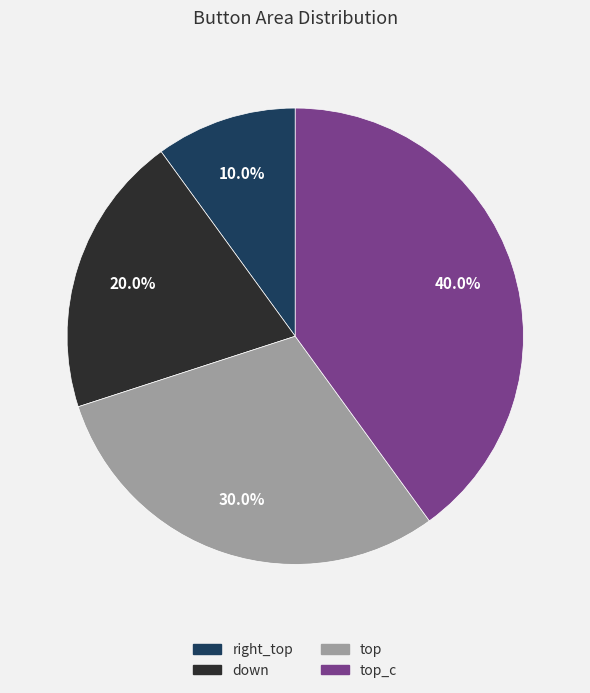

Does any single category account for the majority?

No